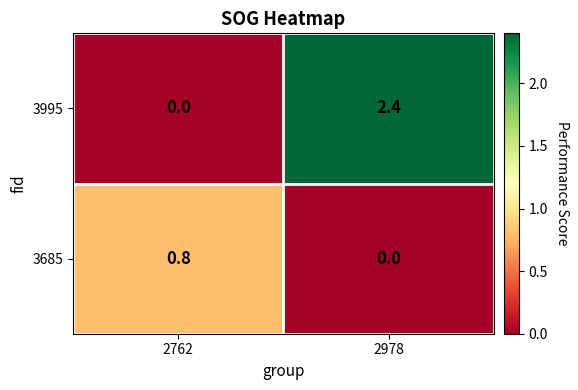

Where is 3995 nearest to the value 1?

2762